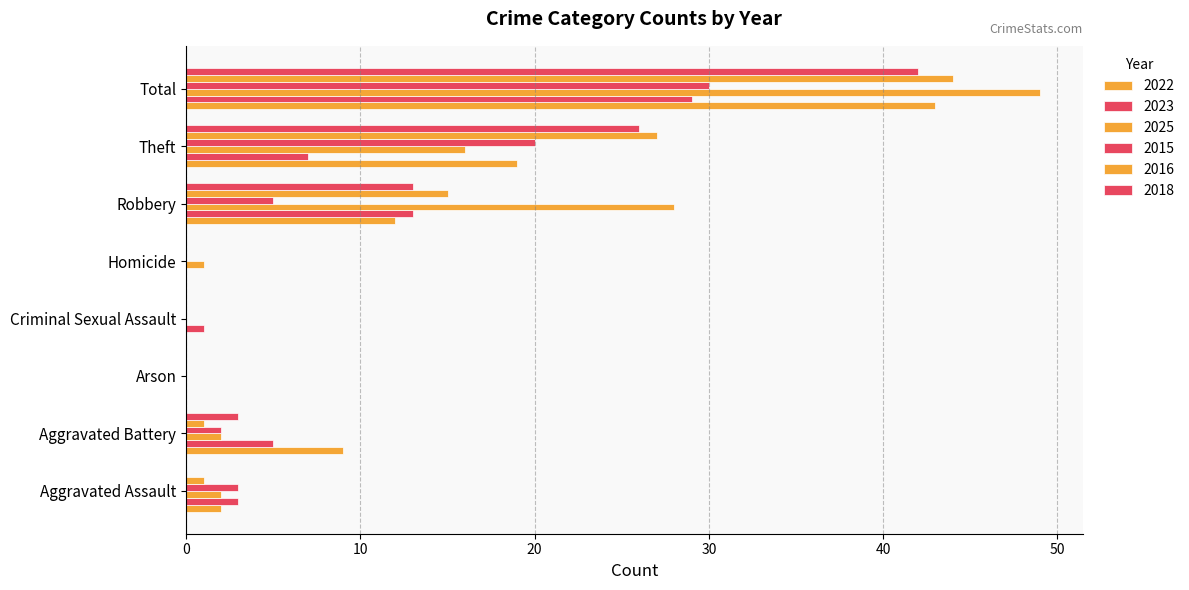

Count the number of categories in the chart.

8